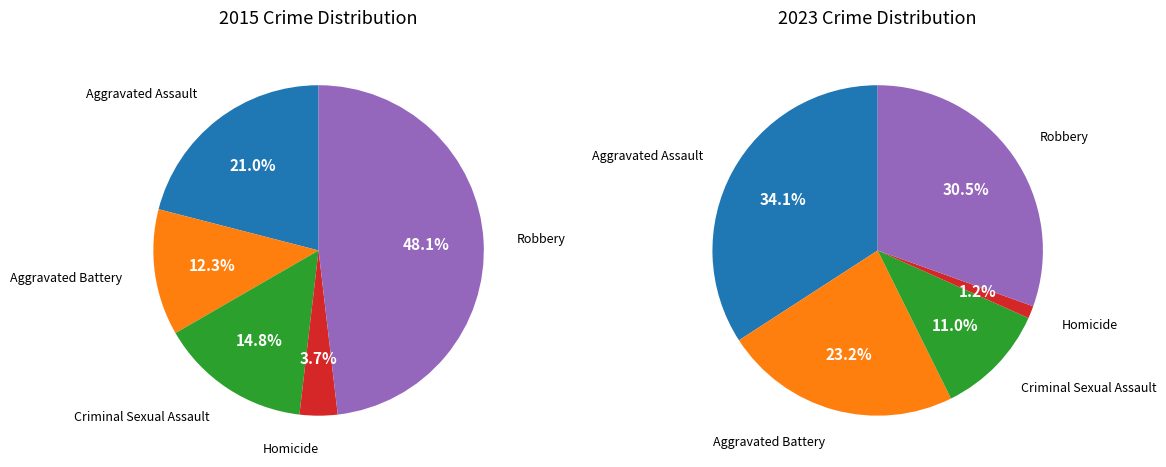

To the nearest percent, what portion does Aggravated Battery represent?

12%